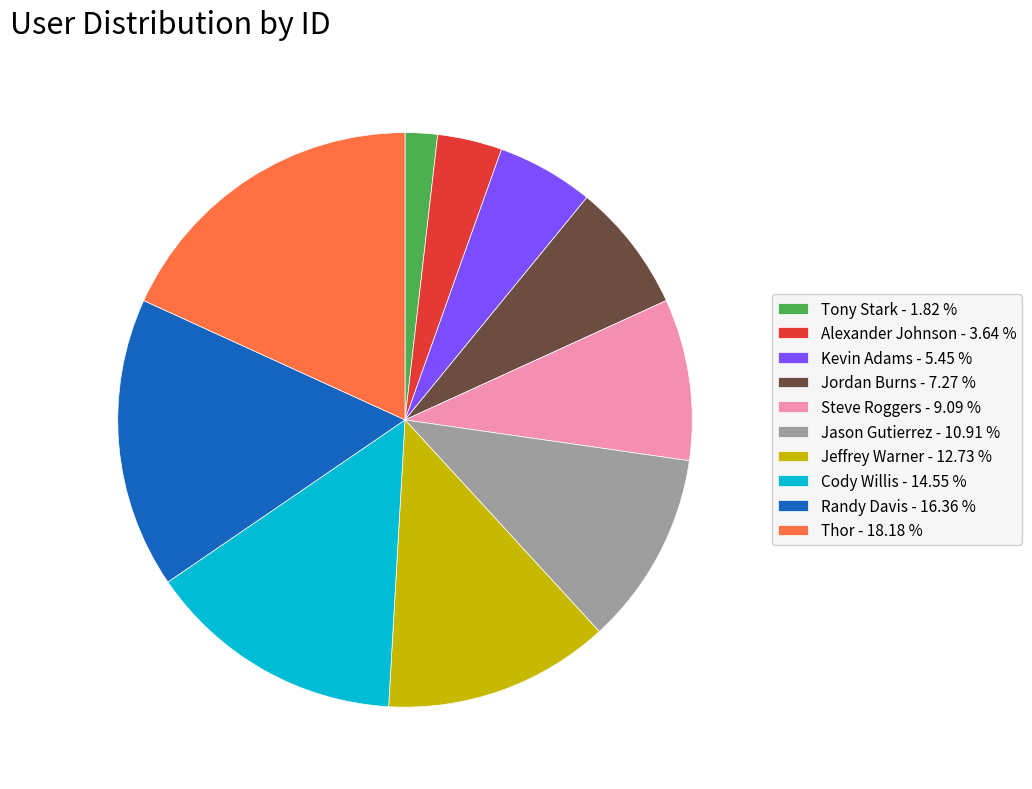

Count the number of slices in the pie.

10